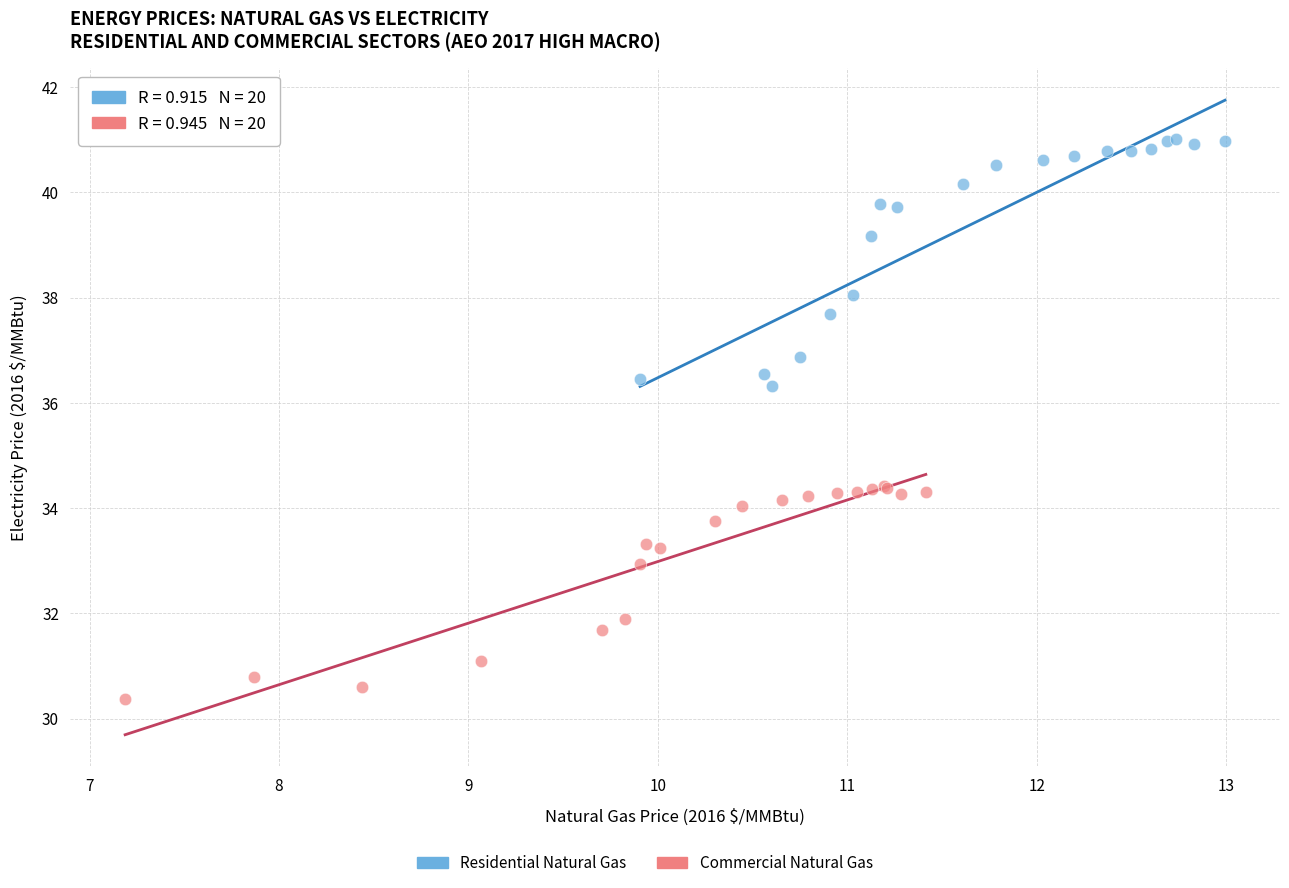

Which series reaches the maximum Y coordinate?

Residential Natural Gas